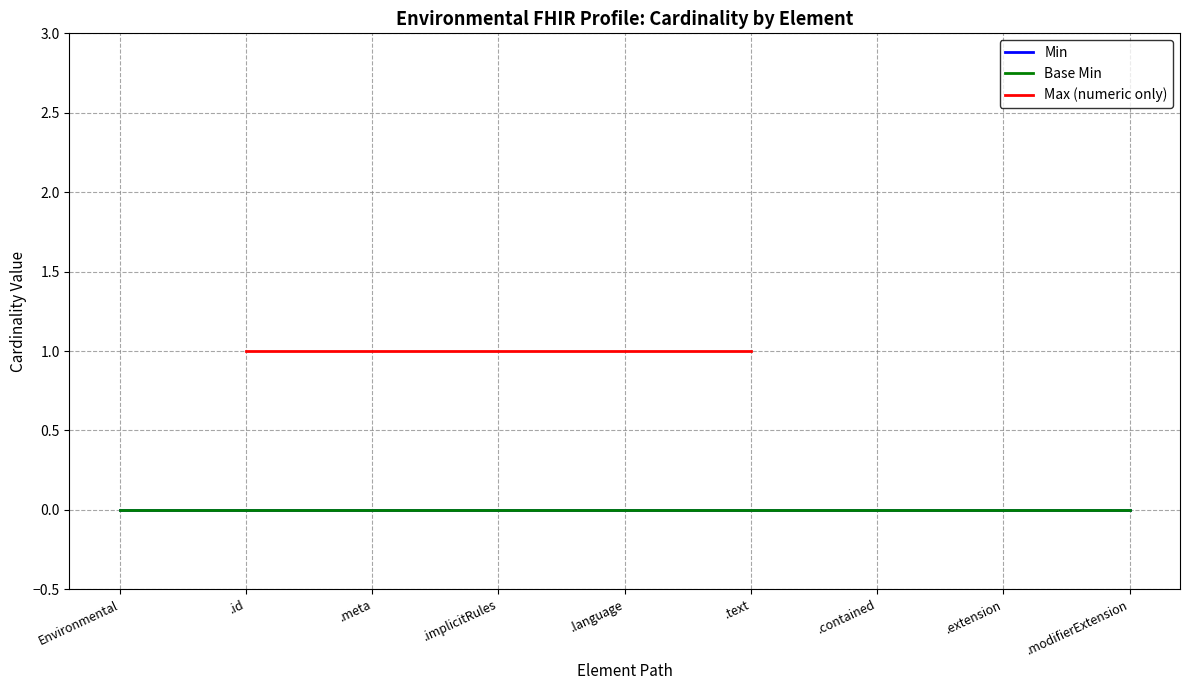

Which category has the highest value in the Base Min series?

Environmental